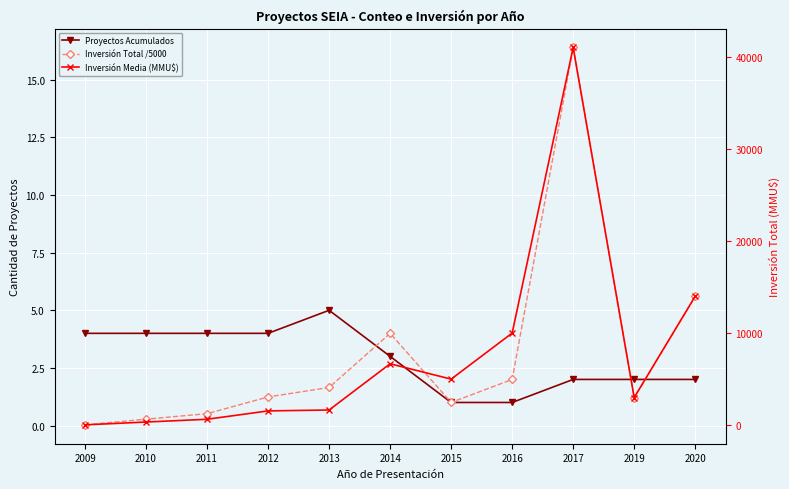

Is it true that Inversión Total /5000 equals 0.3 at 2012?

False